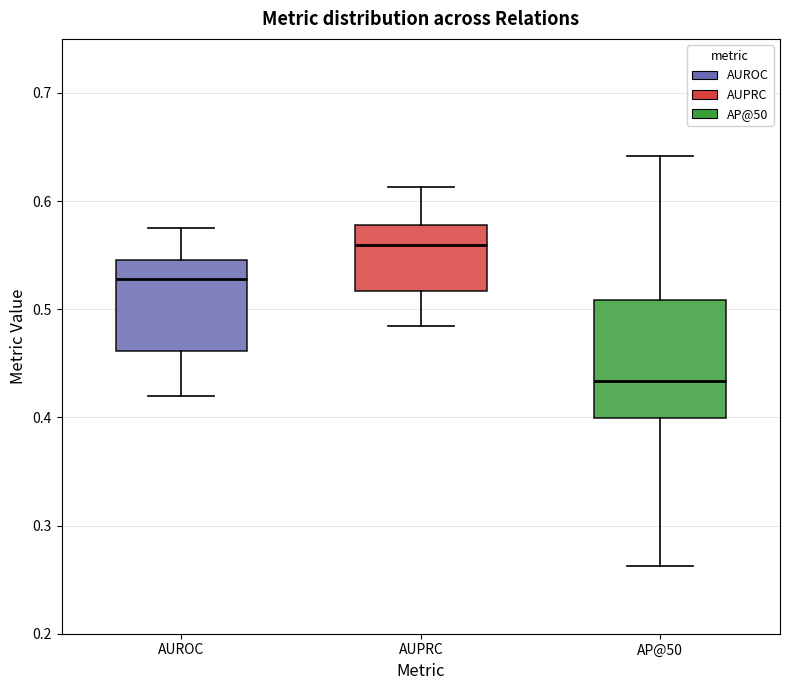

Where does the upper whisker of the box for AP@50 end on the y-axis? The values are not printed on the chart, so give them approximately, as read against the axis.

0.64